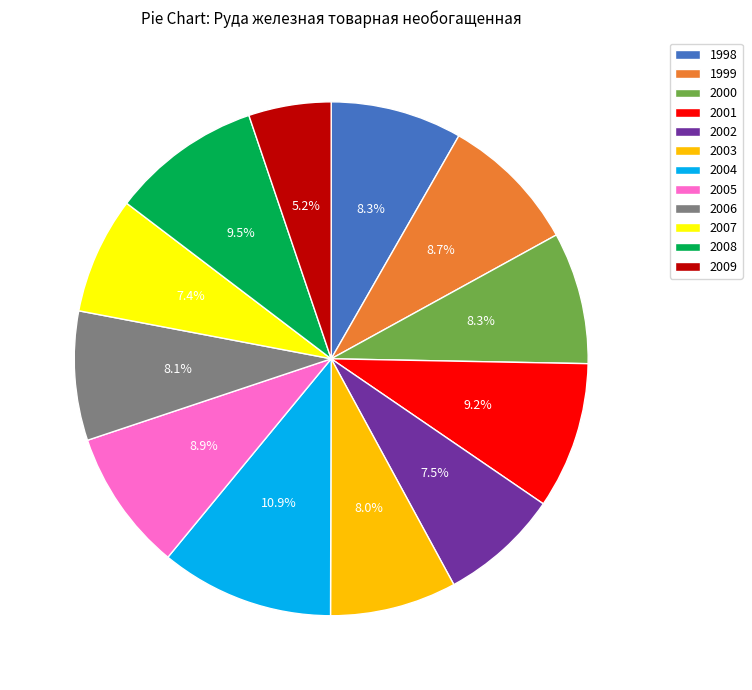

What percentage is NOT represented by 2007?

92.6%